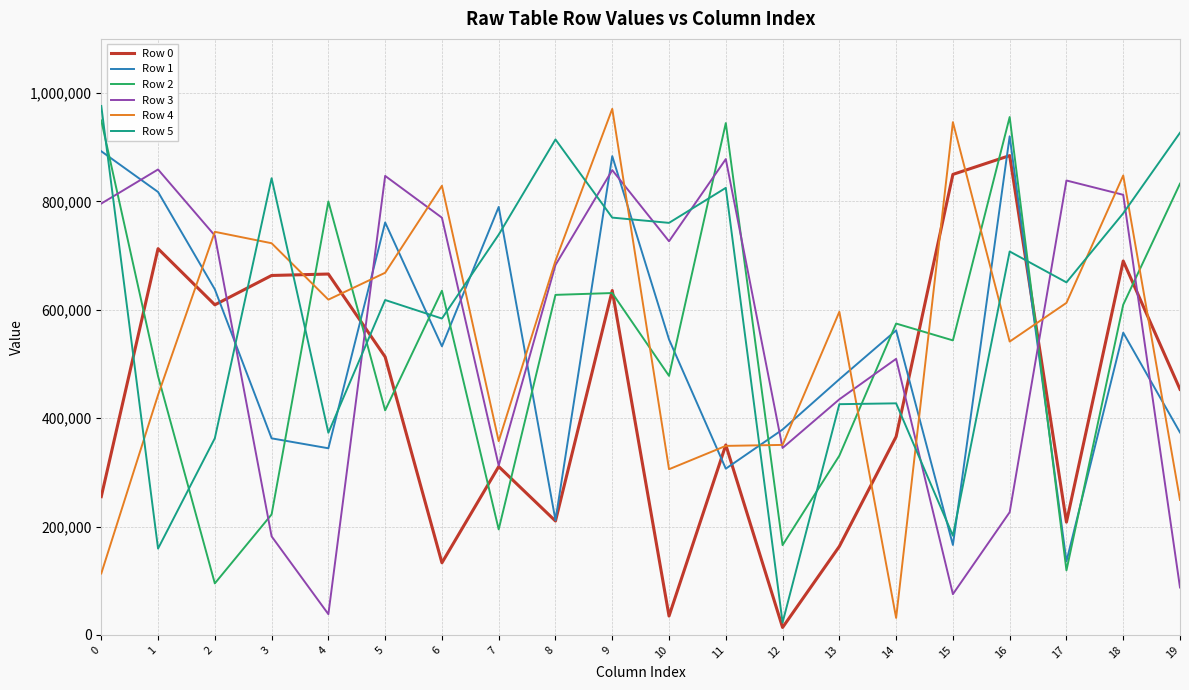

What are all the series names shown in the legend?

Row 0, Row 1, Row 2, Row 3, Row 4, Row 5